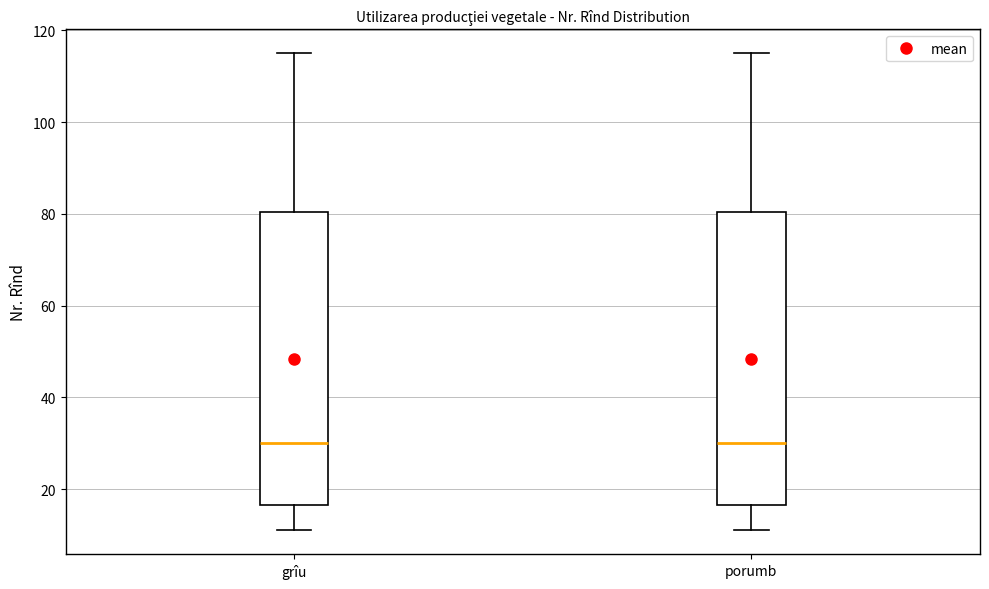

Where does the lower whisker of the box for porumb end on the y-axis? The values are not printed on the chart, so give them approximately, as read against the axis.

12